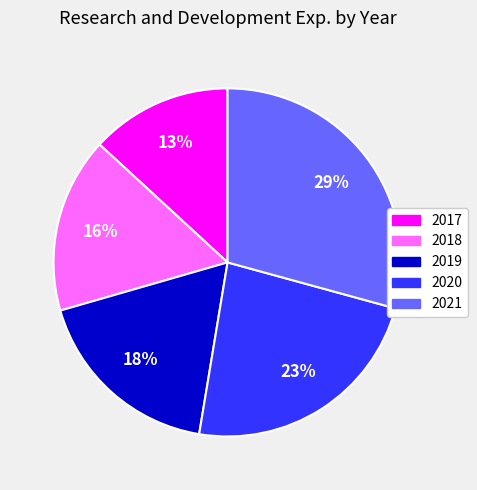

Is there a majority slice in this chart?

No